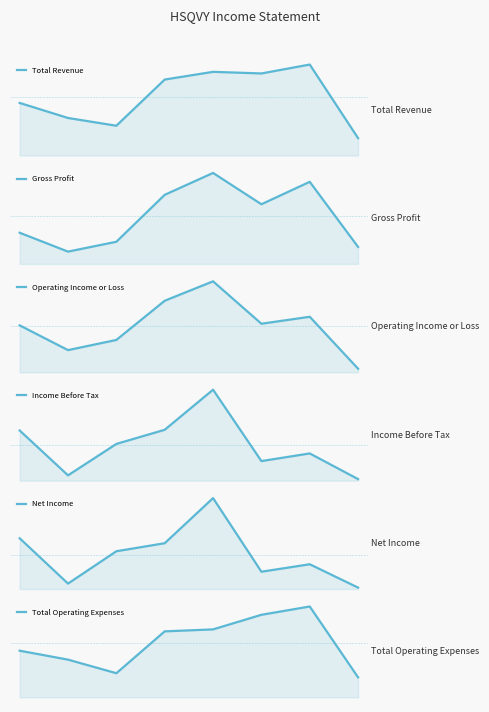

What is the value of the Net Income point at the 7th from the left?

216500